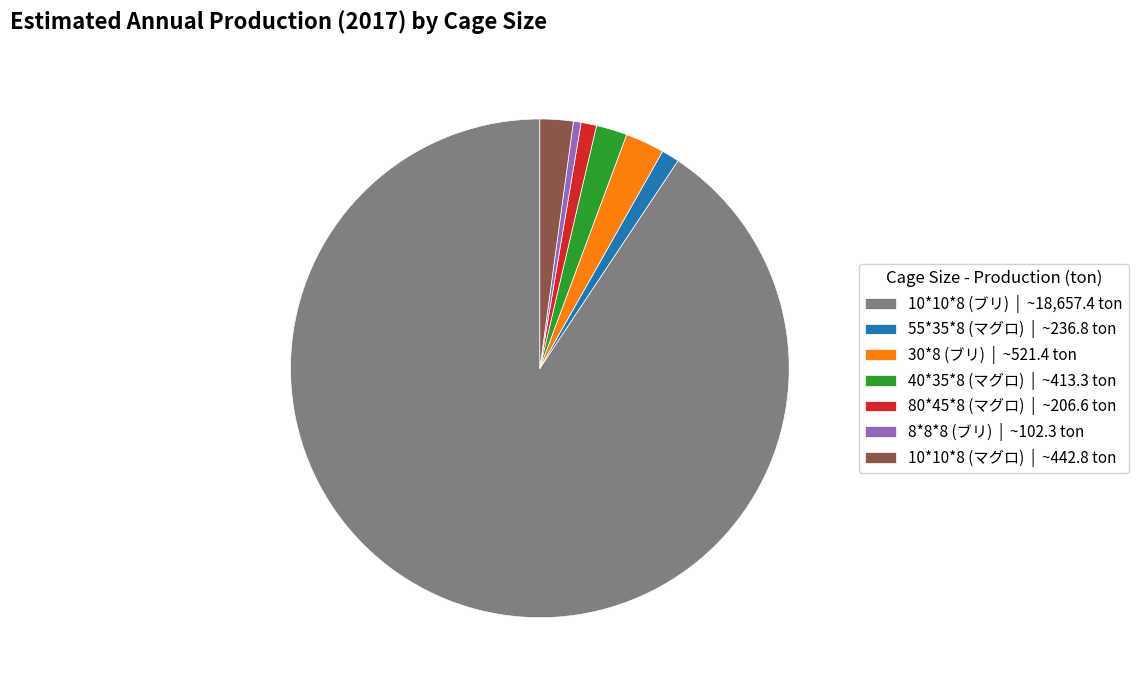

What is the smallest slice in the pie chart?

8*8*8 (ブリ)